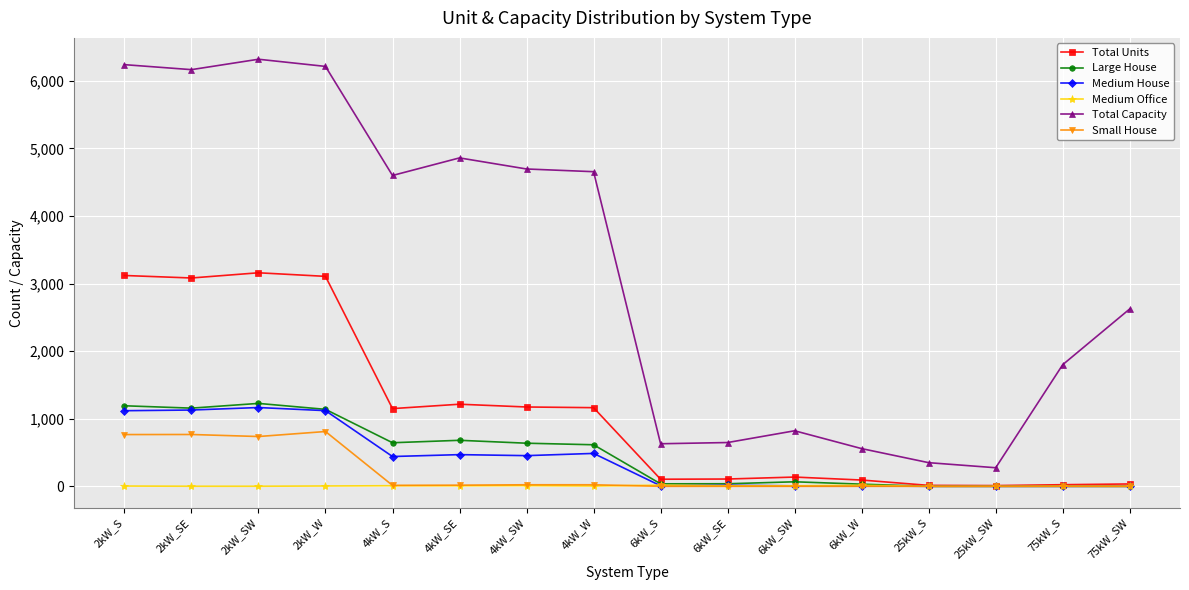

What is the difference between the Small House values at 2kW_SW and 4kW_W?

714